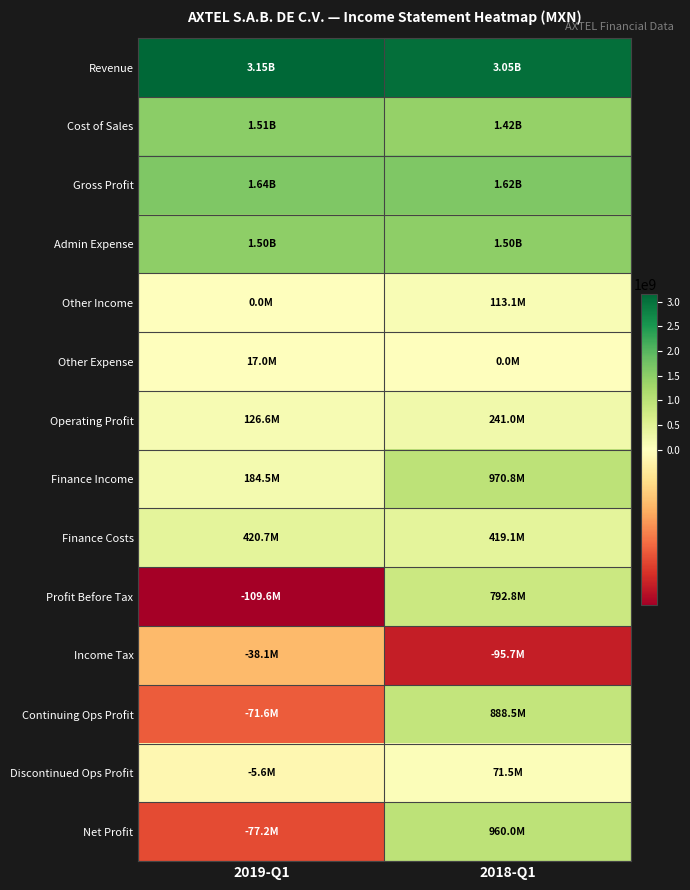

Reading right to left, list all the values displayed in this chart.

Revenue: 2018-Q1=3048558000	2019-Q1=3147151000
Cost of Sales: 2018-Q1=1424267000	2019-Q1=1507846000
Gross Profit: 2018-Q1=1624291000	2019-Q1=1639305000
Admin Expense: 2018-Q1=1496403000	2019-Q1=1495654000
Other Income: 2018-Q1=113136000	2019-Q1=0
Other Expense: 2018-Q1=0	2019-Q1=17028000
Operating Profit: 2018-Q1=241024000	2019-Q1=126623000
Finance Income: 2018-Q1=970840000	2019-Q1=184471000
Finance Costs: 2018-Q1=419087000	2019-Q1=420717000
Profit Before Tax: 2018-Q1=792777000	2019-Q1=-109623000
Income Tax: 2018-Q1=-95704000	2019-Q1=-38066000
Continuing Ops Profit: 2018-Q1=888481000	2019-Q1=-71557000
Discontinued Ops Profit: 2018-Q1=71482000	2019-Q1=-5644000
Net Profit: 2018-Q1=959963000	2019-Q1=-77201000